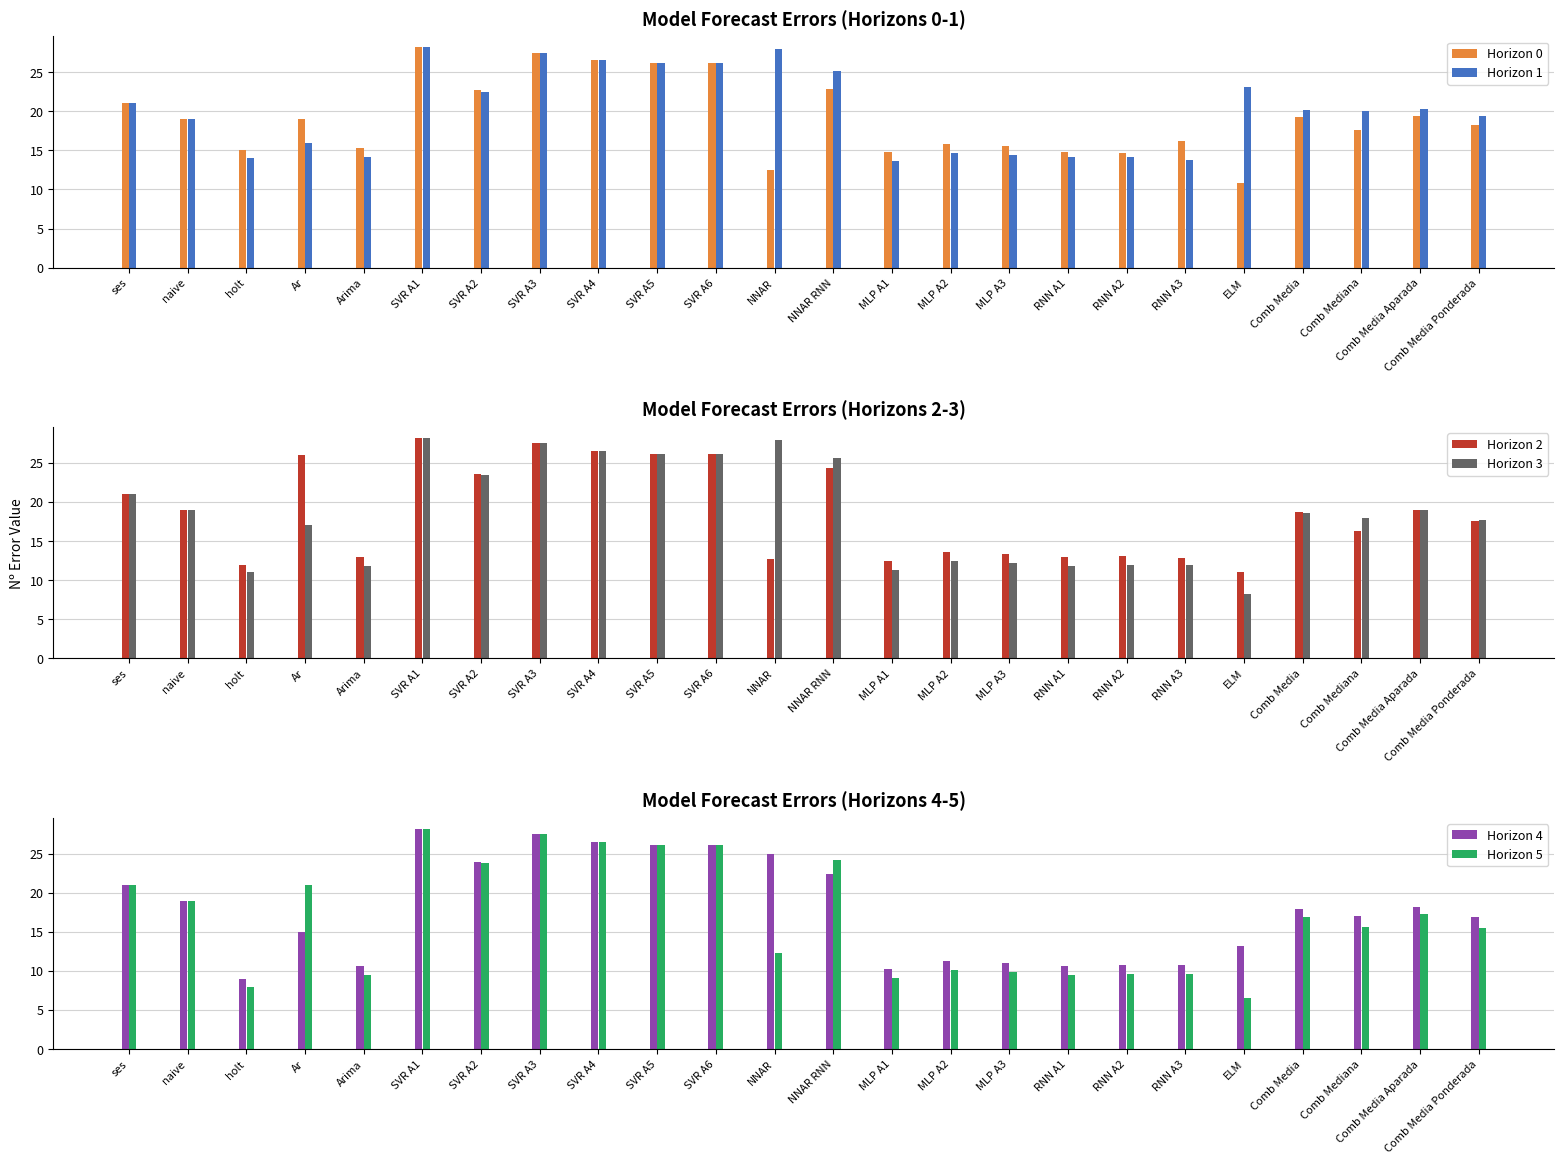

Are the bars horizontal?

No